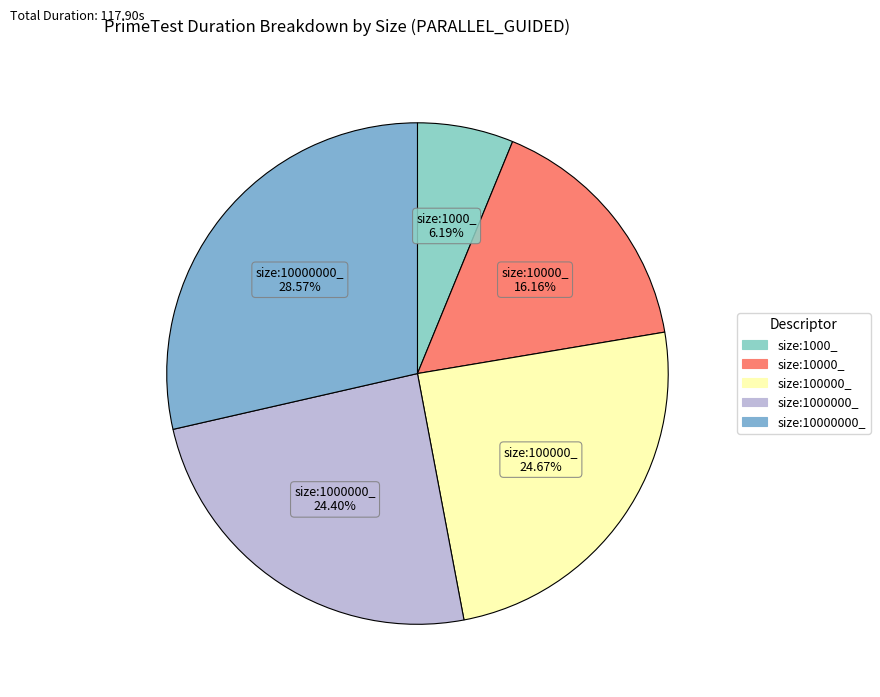

To the nearest percent, what percentage of the pie is size:10000000_?

29%